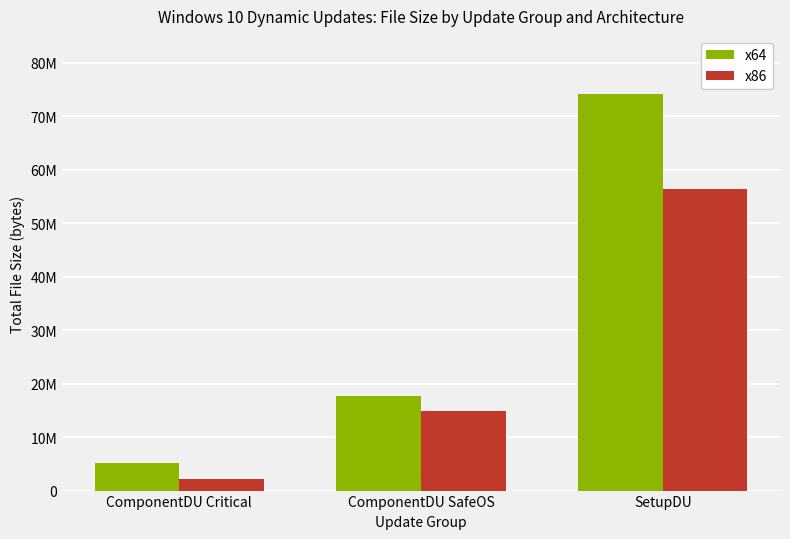

Rank the series at ComponentDU SafeOS from highest to lowest value.

x64, x86